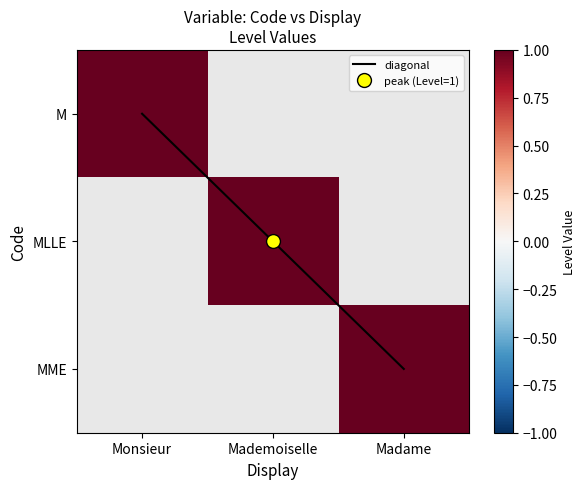

At which category does the chart reach its peak across all series?

Madame